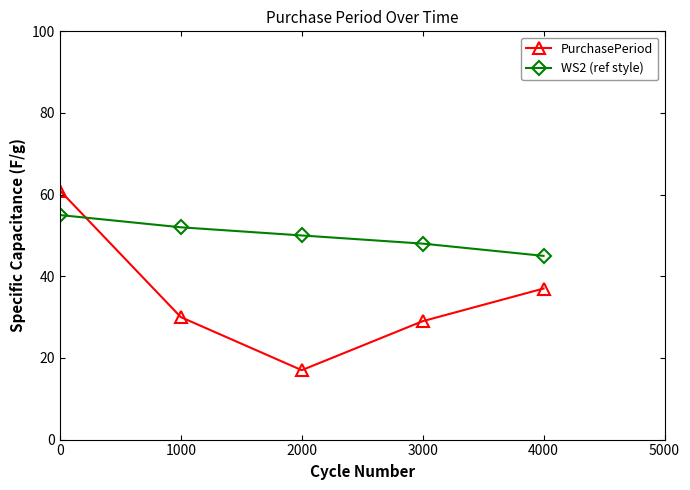

Between 2000 and 3000, which series saw the biggest shift?

PurchasePeriod